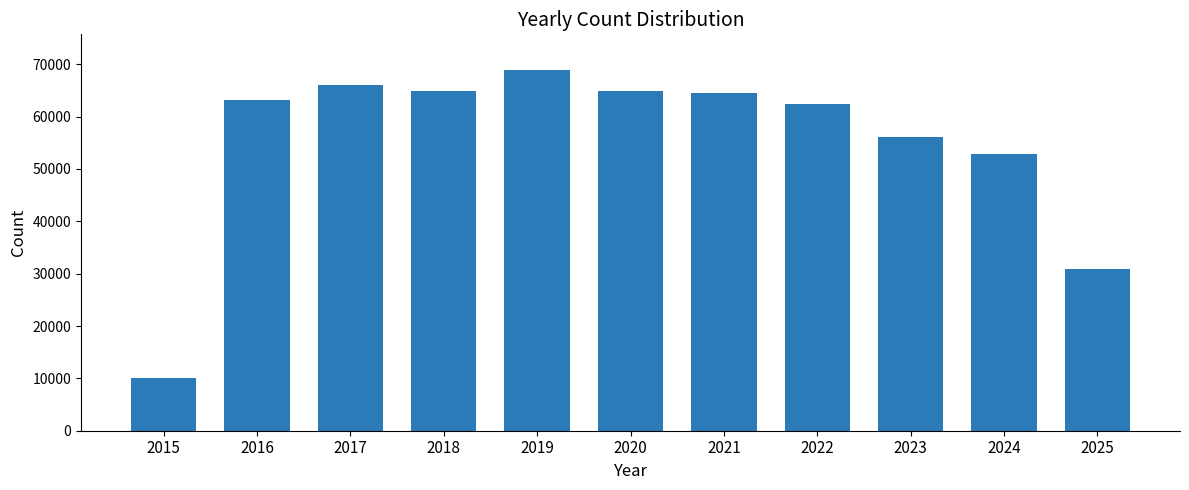

Approximately how many times larger is the value at 2021 compared to 2023?

1.1